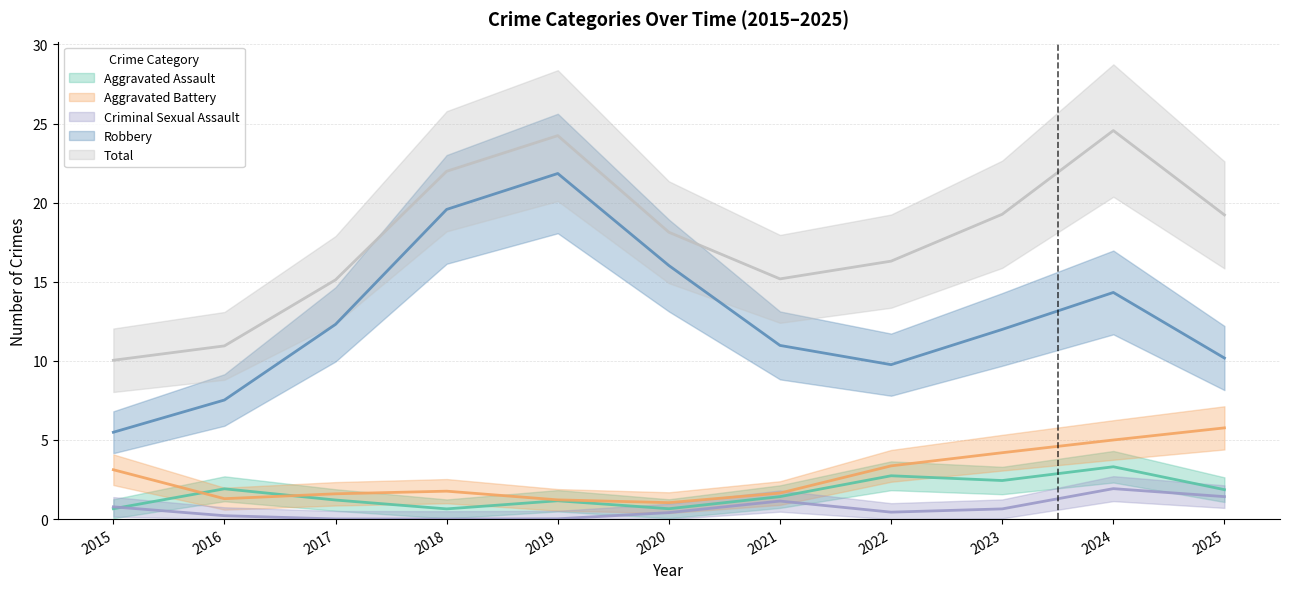

How many categories are shown in the chart?

11